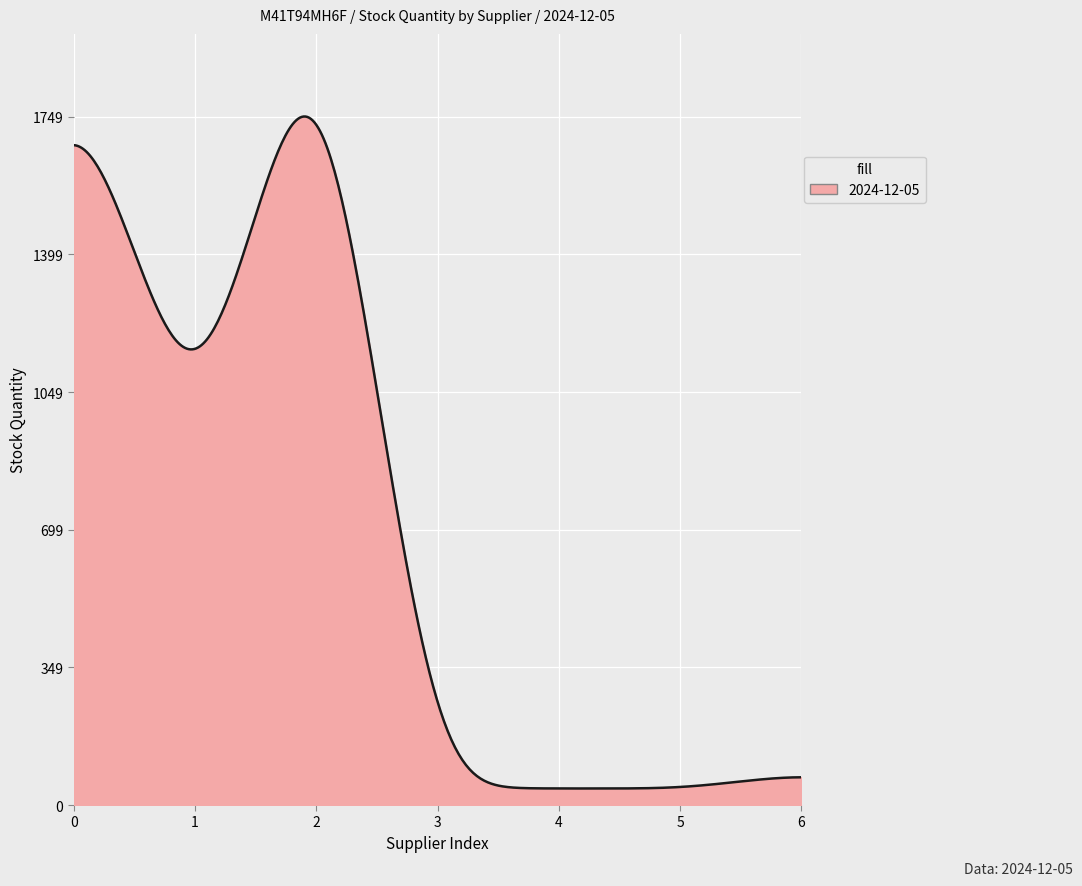

What is the smallest value displayed?

42.0